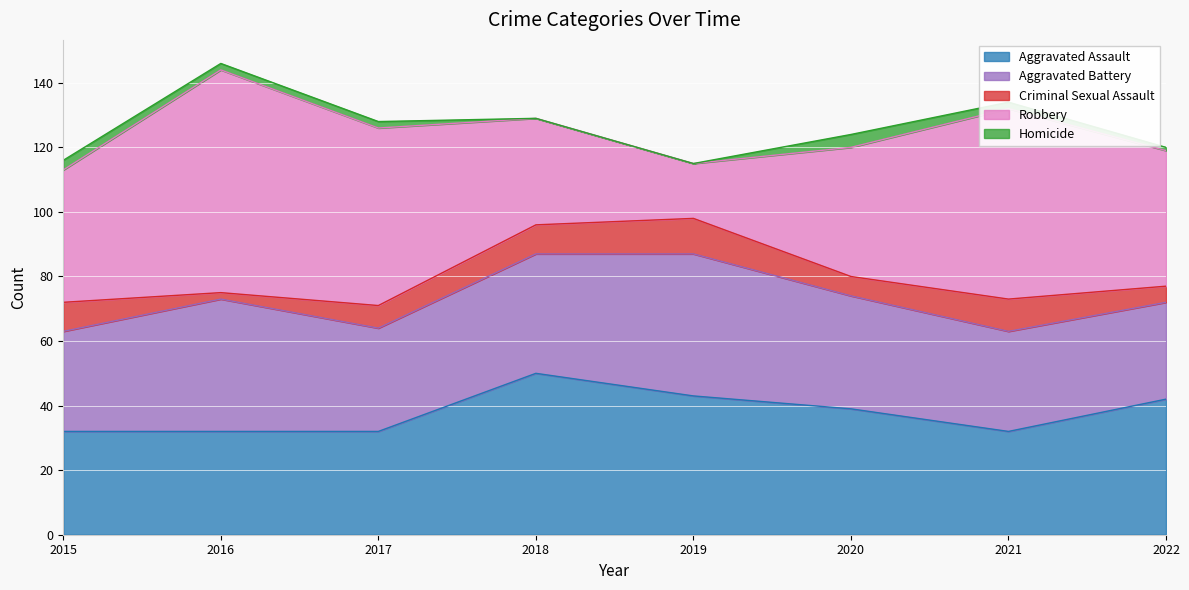

Count the number of data series in this chart.

5